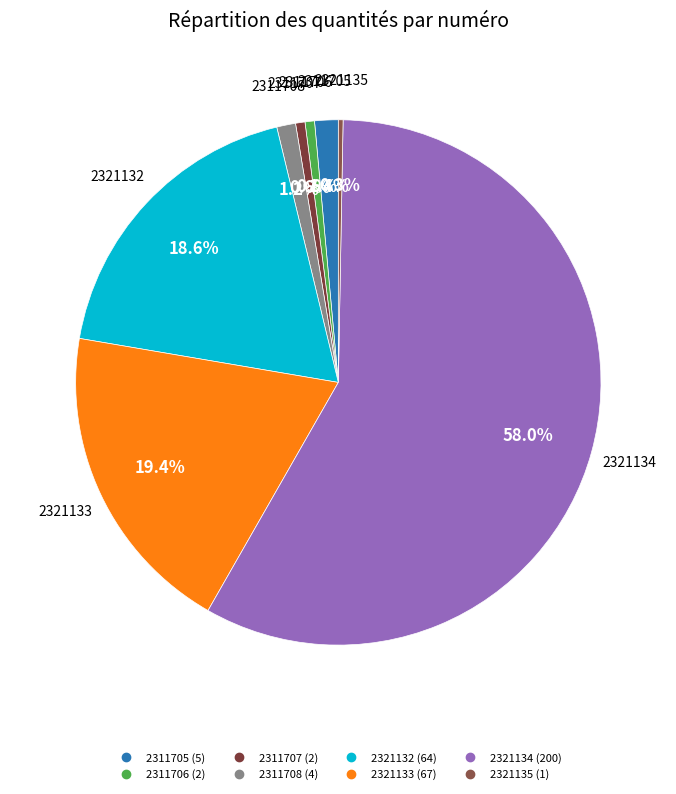

Combined, do 2321132 and 2311708 account for over 50%?

No